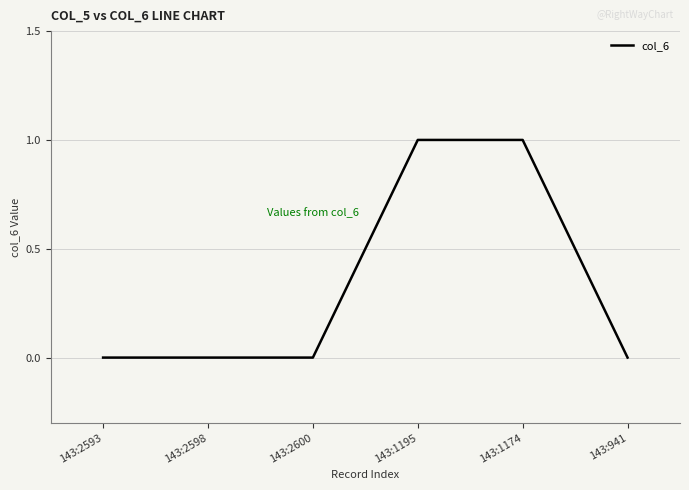

What position from the left is 143:2593?

1